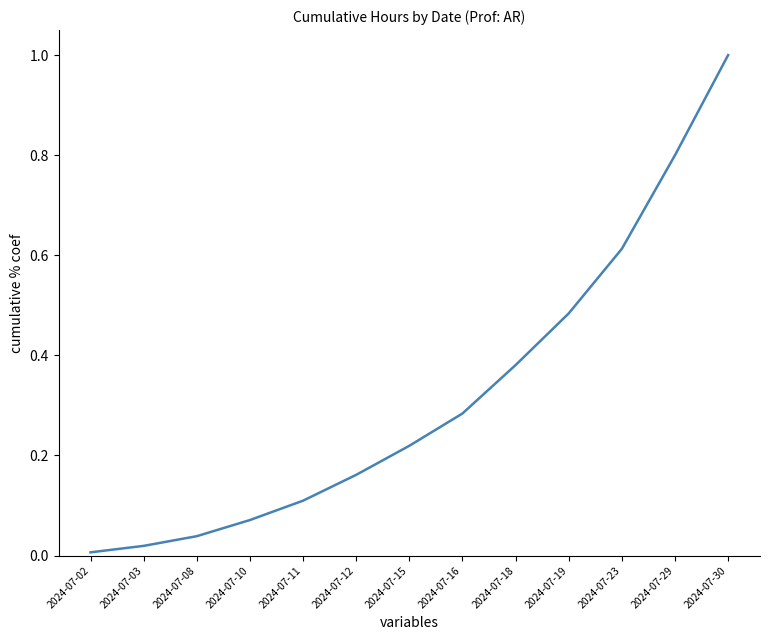

List the labels in order of value, smallest first.

2024-07-02, 2024-07-03, 2024-07-08, 2024-07-10, 2024-07-11, 2024-07-12, 2024-07-15, 2024-07-16, 2024-07-18, 2024-07-19, 2024-07-23, 2024-07-29, 2024-07-30